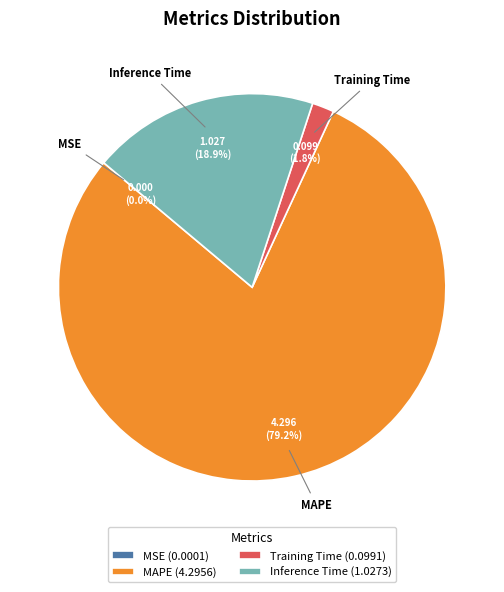

Is there any slice that represents more than half of the pie?

Yes